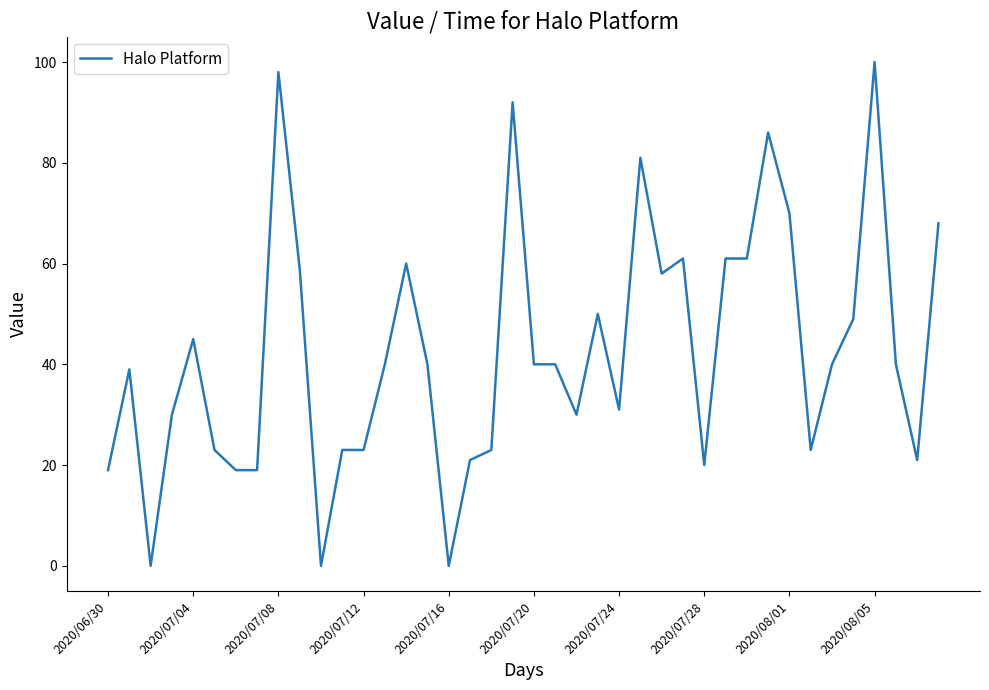

What is the greatest value displayed?

100